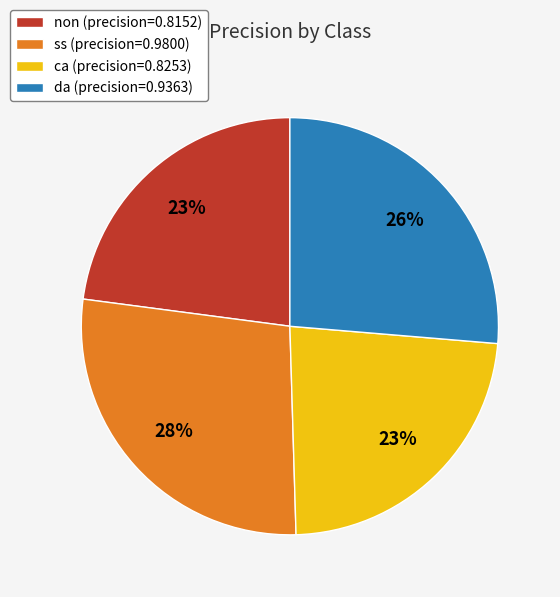

To the nearest percent, what is the average slice percentage?

25%